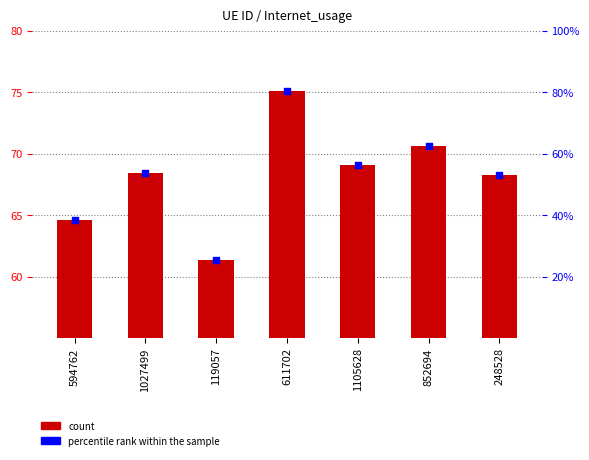

Which series reaches the minimum Y coordinate?

Internet usage